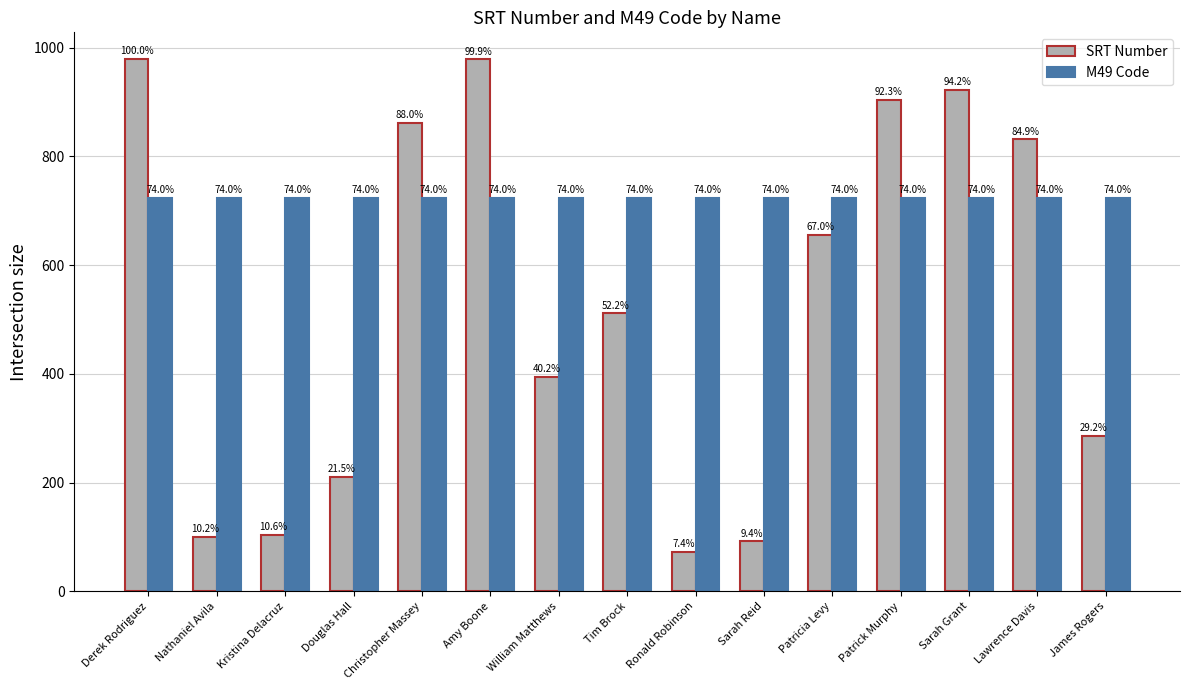

What are all the series names shown in the legend?

SRT Number, M49 Code